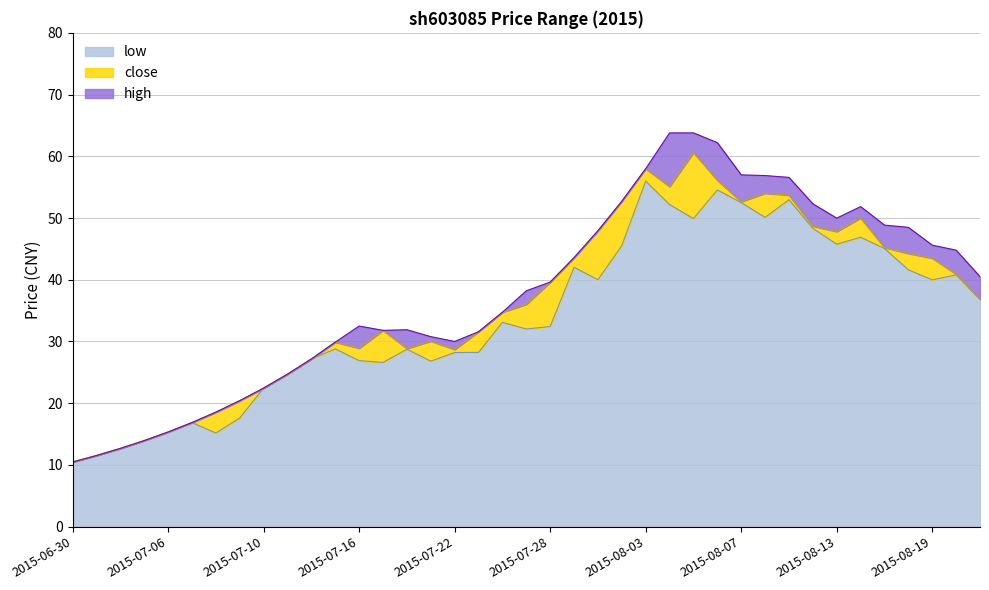

True or false: close and high cross at least once.

False